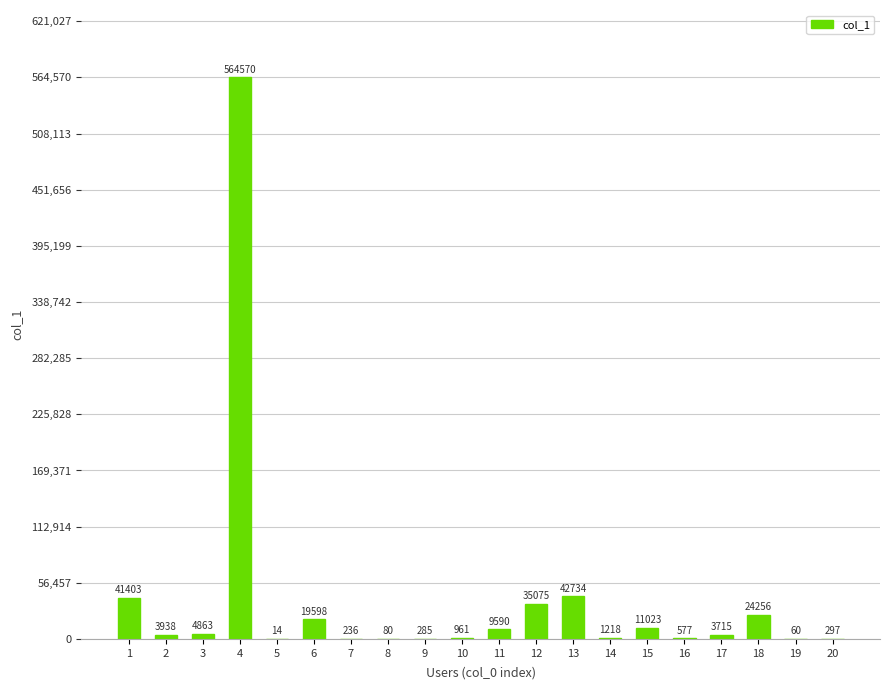

At which label does the data first exceed 3938?

1